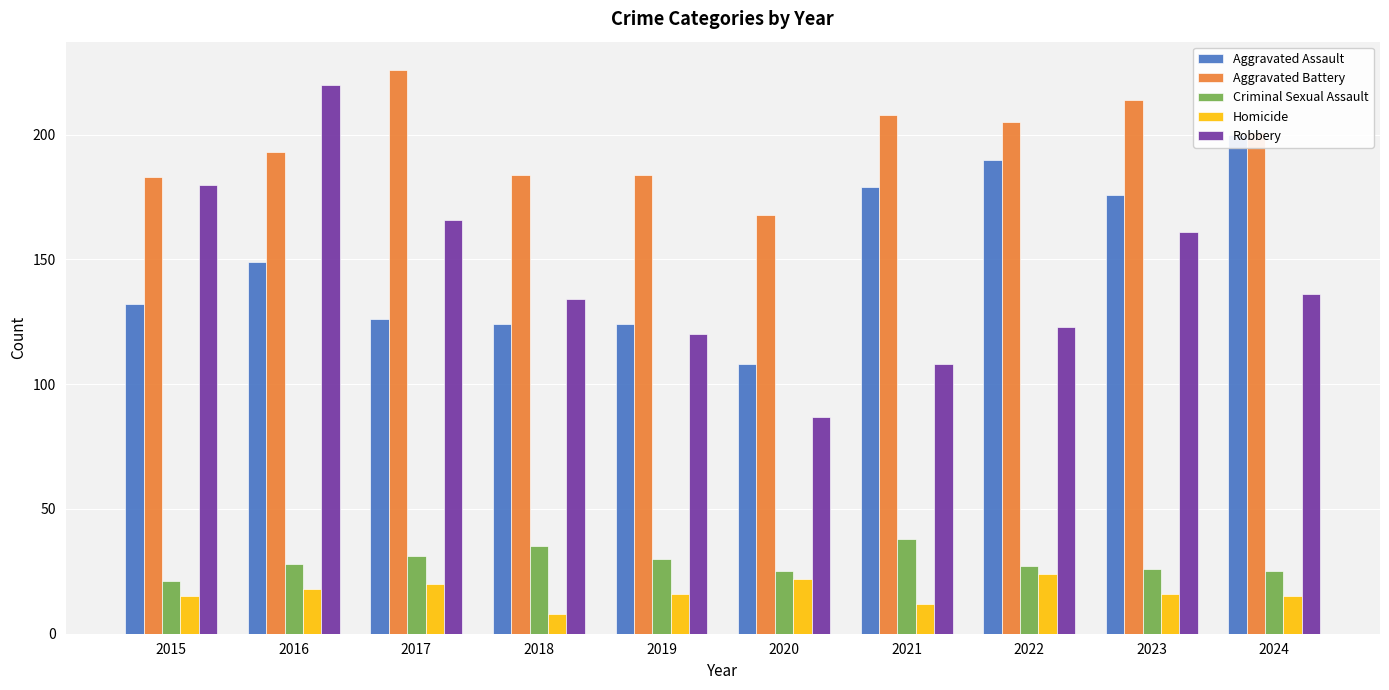

What is the sum of the Criminal Sexual Assault values at 2017 and 2018?

66